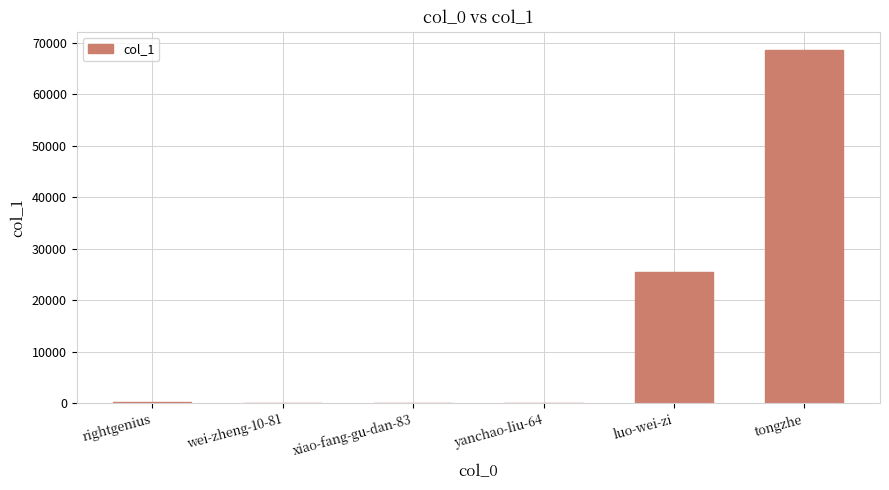

What is the sum of all values?

94540